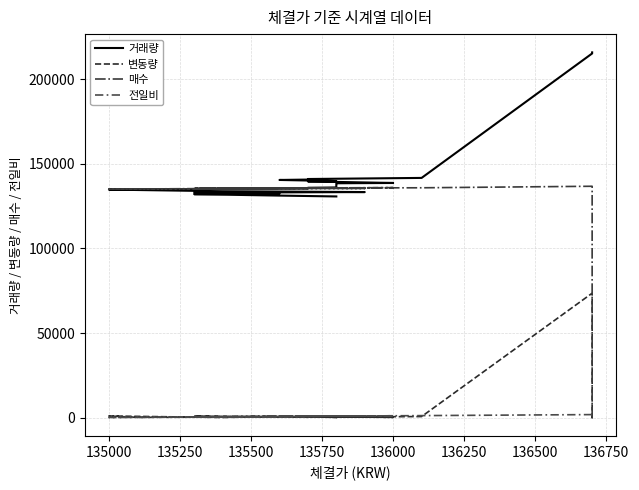

How many data points in 전일비 are less than 900?

14